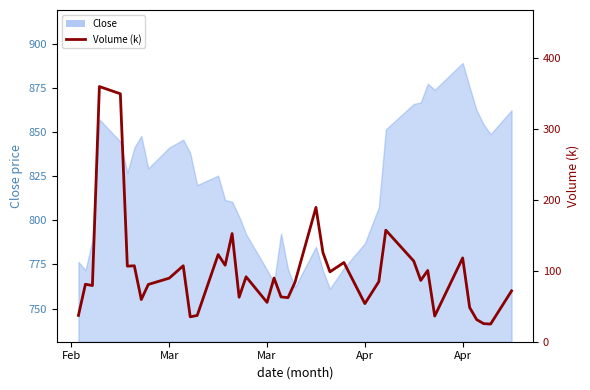

True or false: the data has more than 0 interior local peaks.

True